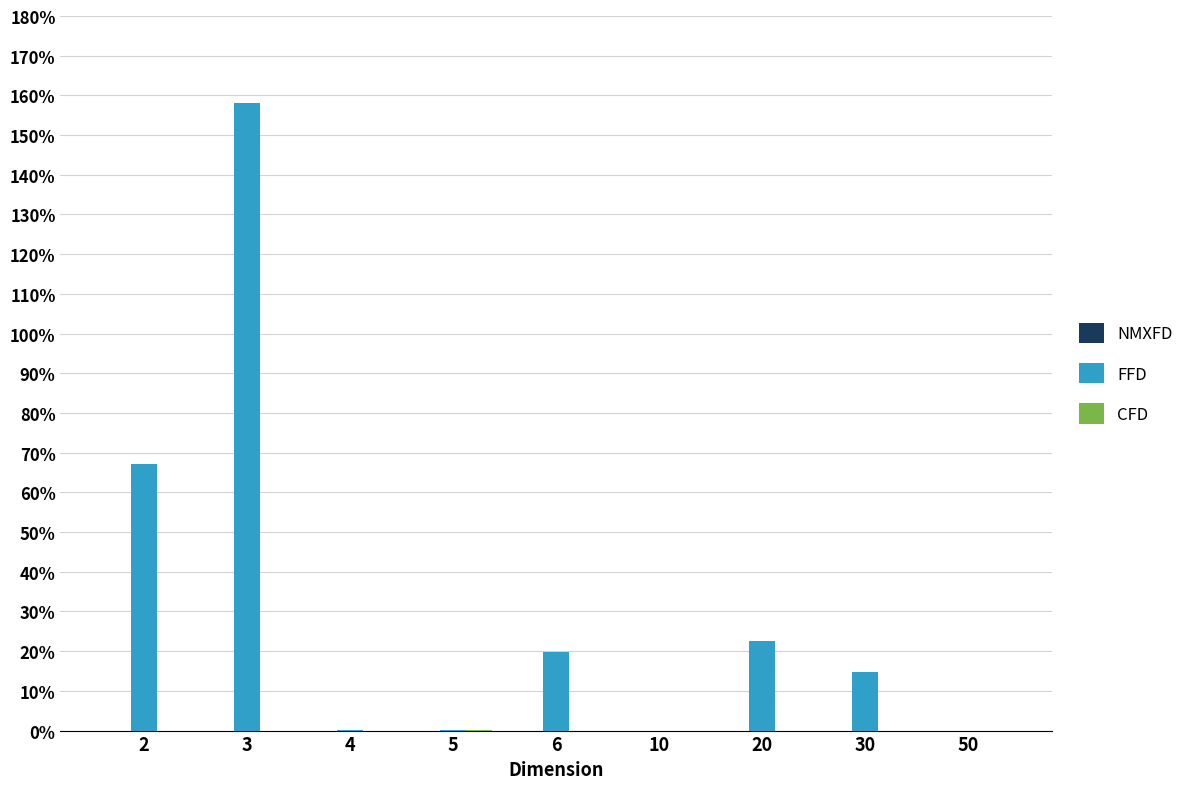

What is the maximum value shown in the chart?

158.1